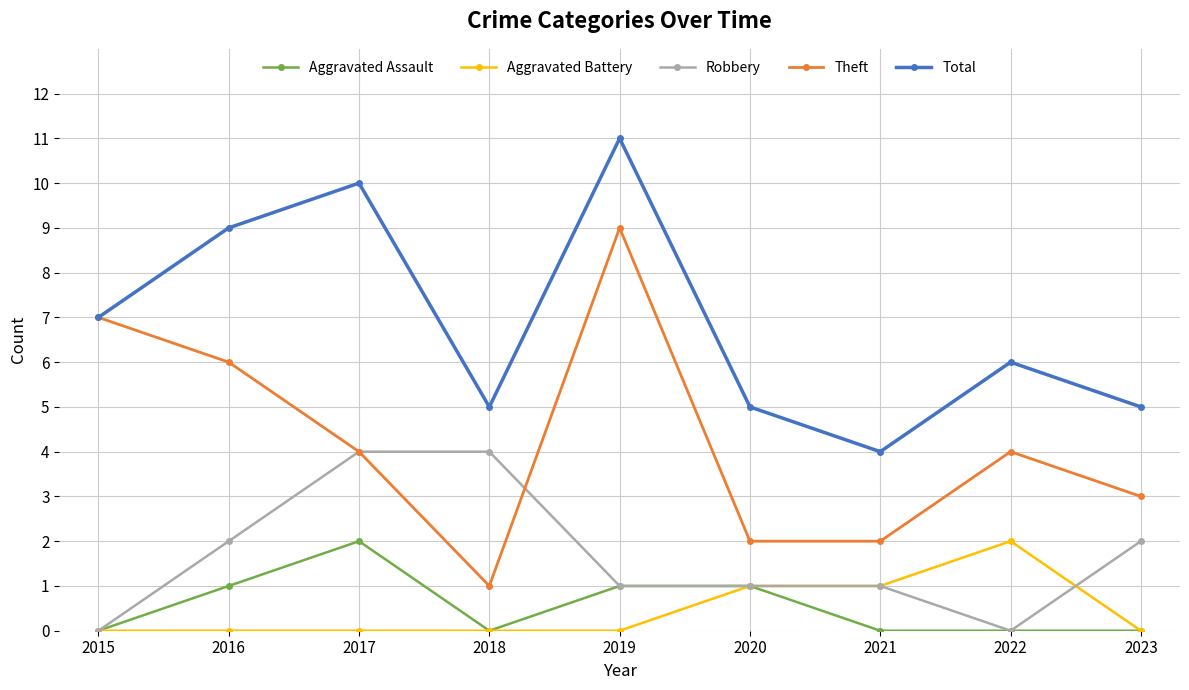

What is the average value of the Aggravated Assault series?

1